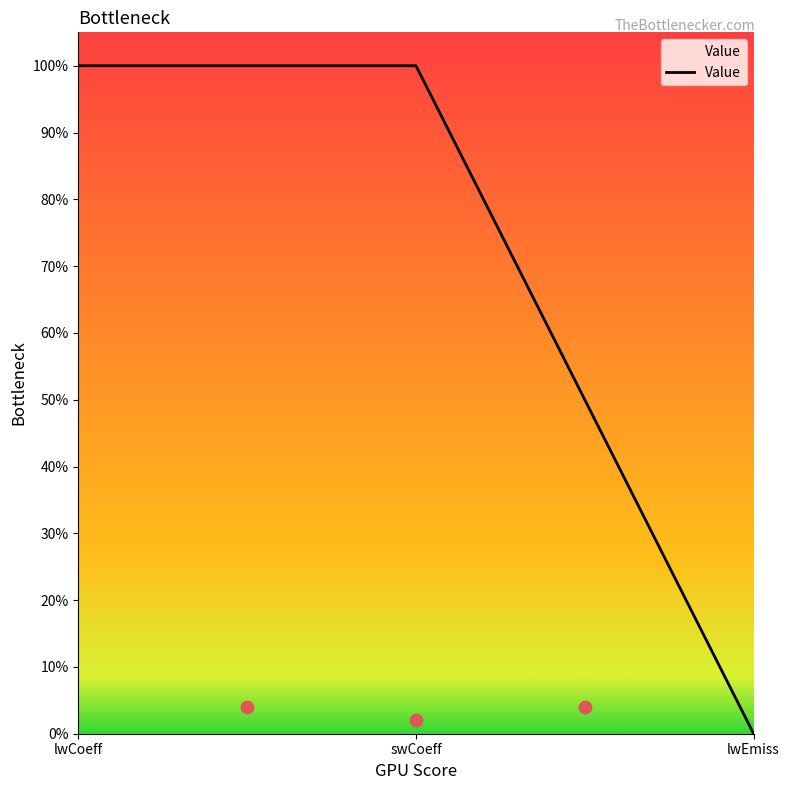

What is the change in value from swCoeff to lwEmiss?

-1